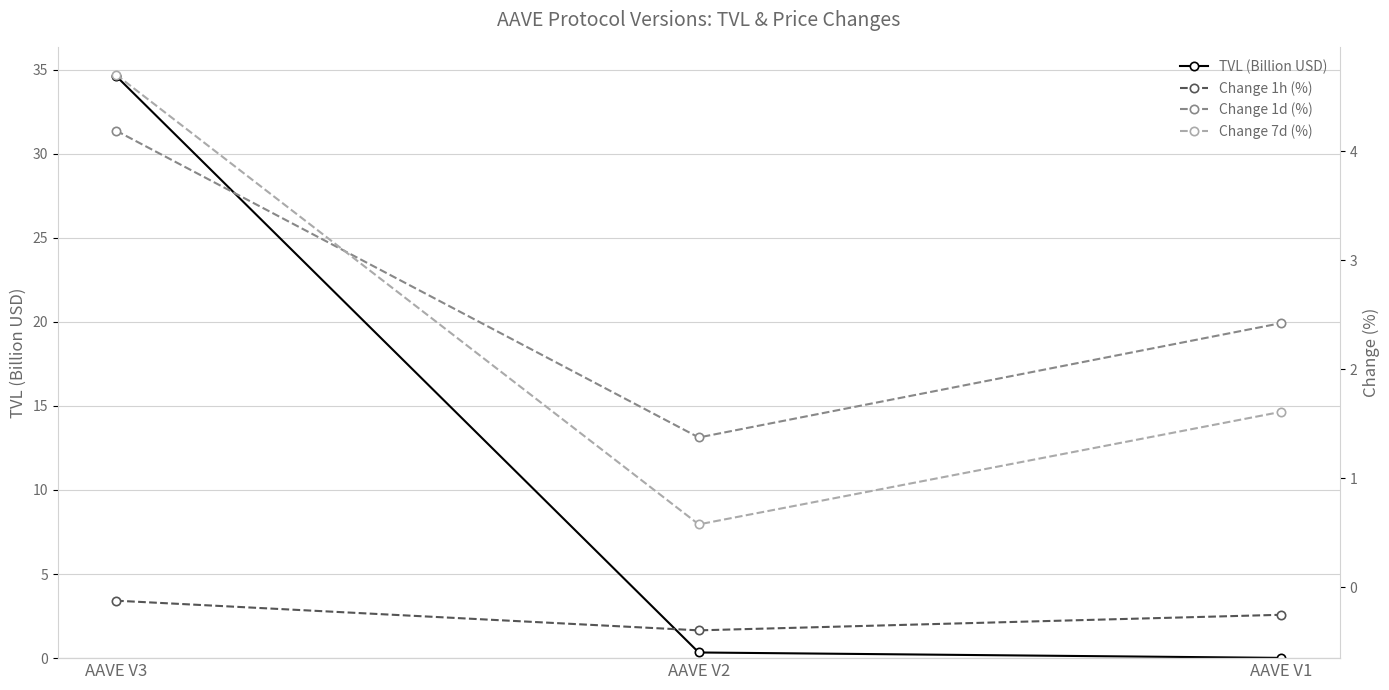

Which series has the largest range (max minus min)?

TVL (Billion USD)